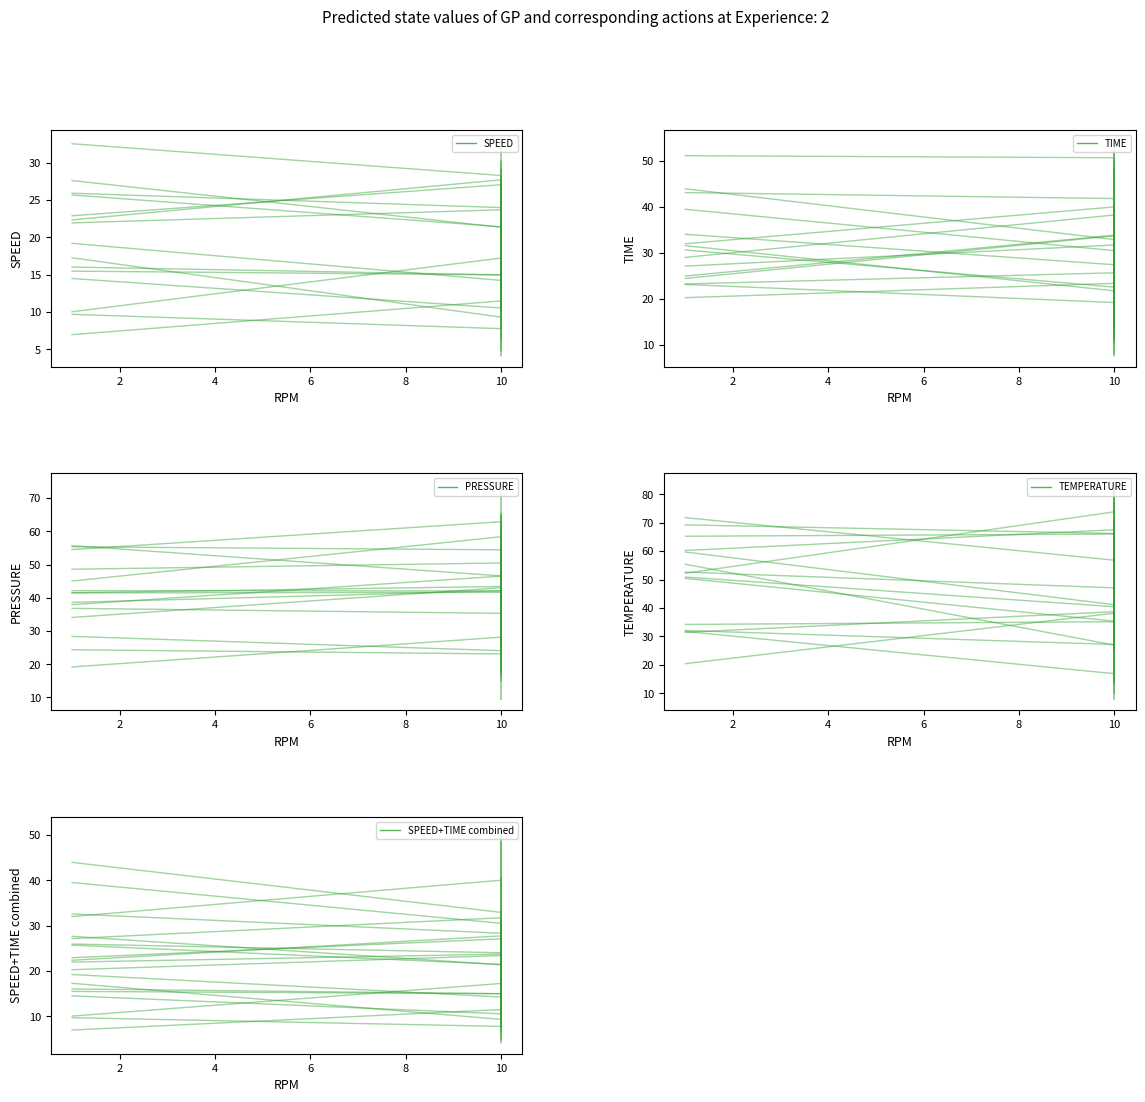

Count the number of categories in the chart.

24